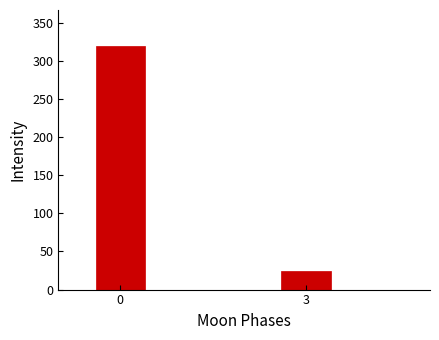

Reading right to left, transcribe all the data shown in this chart.

25	319